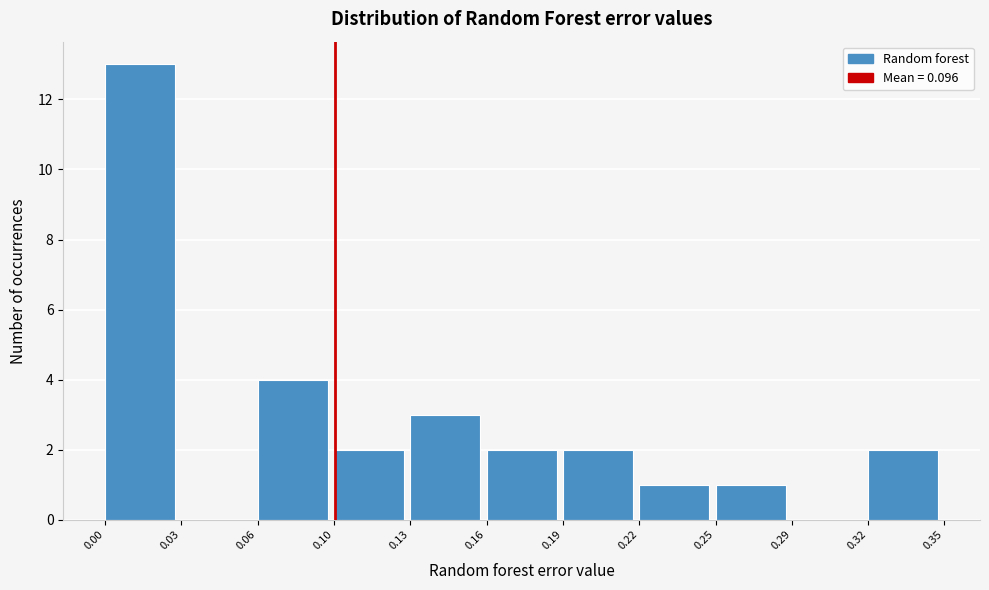

Reading left to right, transcribe all the data shown in this chart.

0.00=13	0.03=0	0.06=4	0.10=2	0.13=3	0.16=2	0.19=2	0.22=1	0.25=1	0.29=0	0.32=2